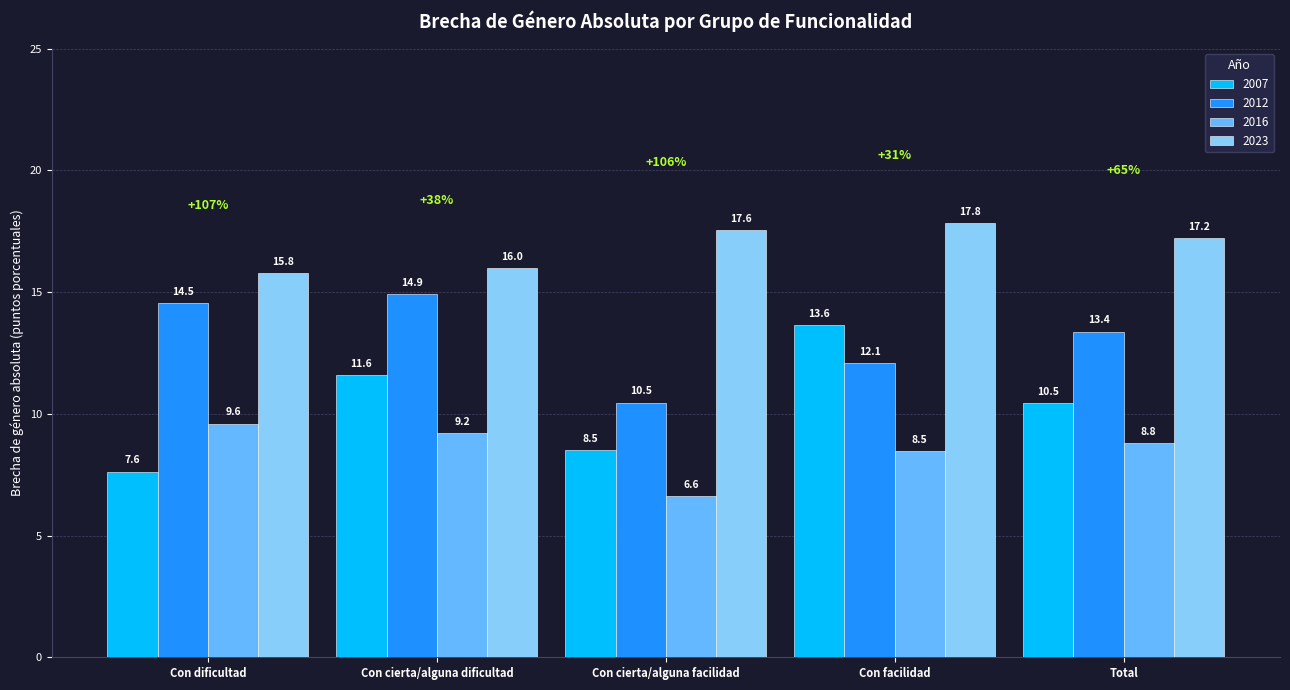

Rank the series by their maximum value, from lowest to highest.

2016, 2007, 2012, 2023